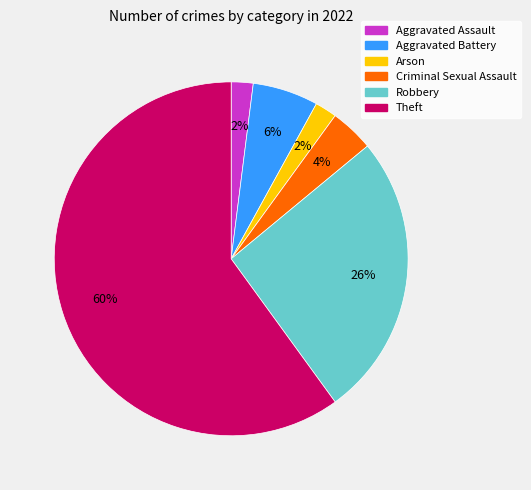

Does any single category account for the majority?

Yes